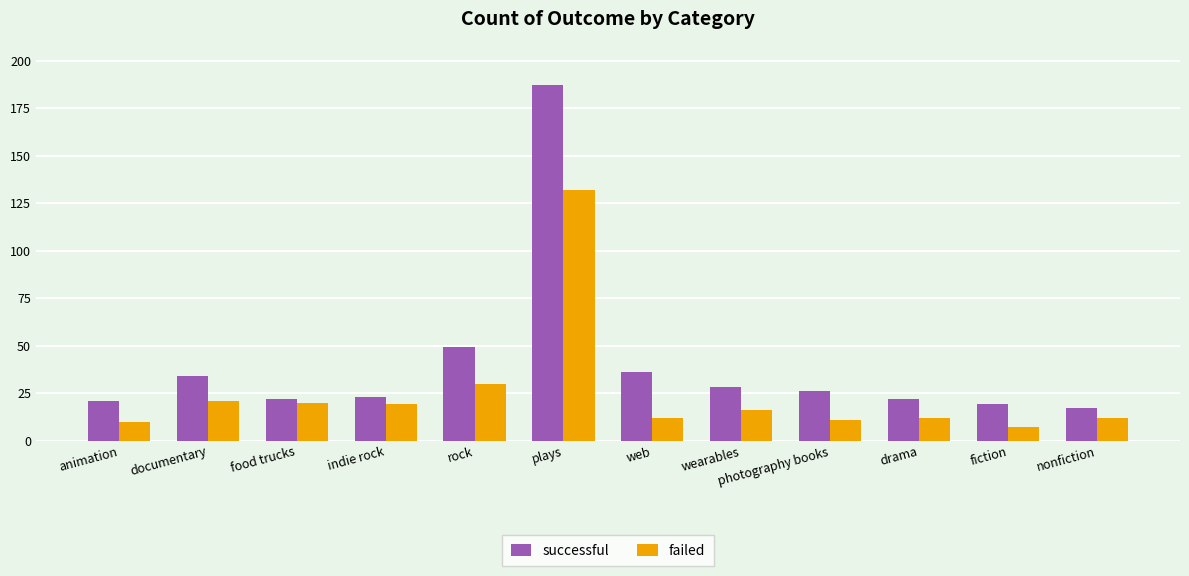

Reading right to left, transcribe all the data shown in this chart.

successful: nonfiction=17	fiction=19	drama=22	photography books=26	wearables=28	web=36	plays=187	rock=49	indie rock=23	food trucks=22	documentary=34	animation=21
failed: nonfiction=12	fiction=7	drama=12	photography books=11	wearables=16	web=12	plays=132	rock=30	indie rock=19	food trucks=20	documentary=21	animation=10